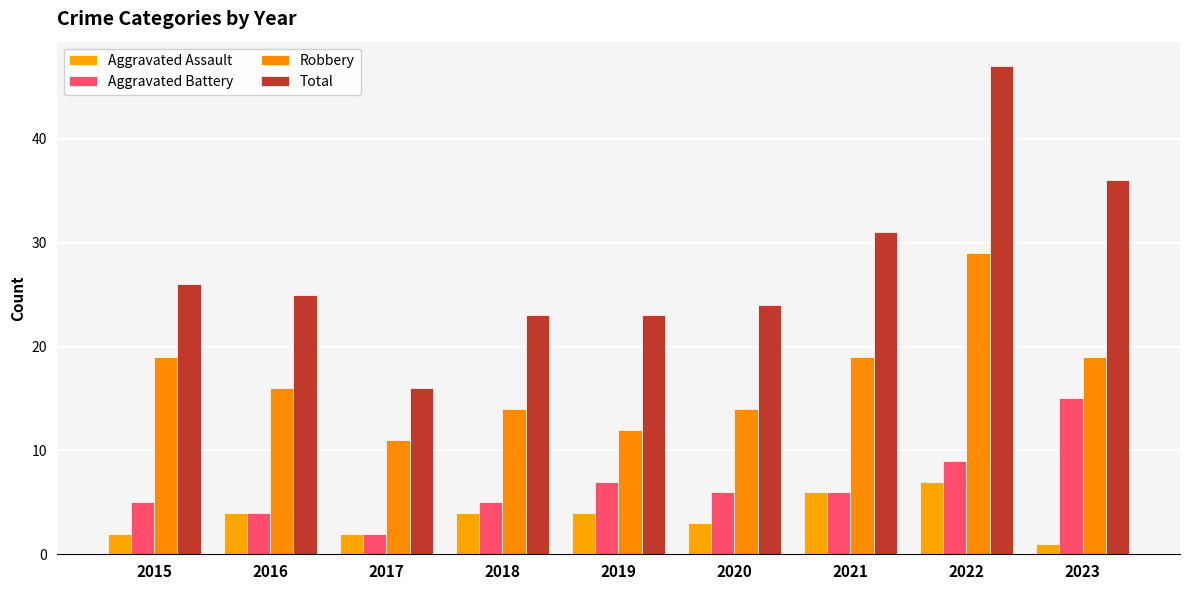

How many groups of bars are there?

9